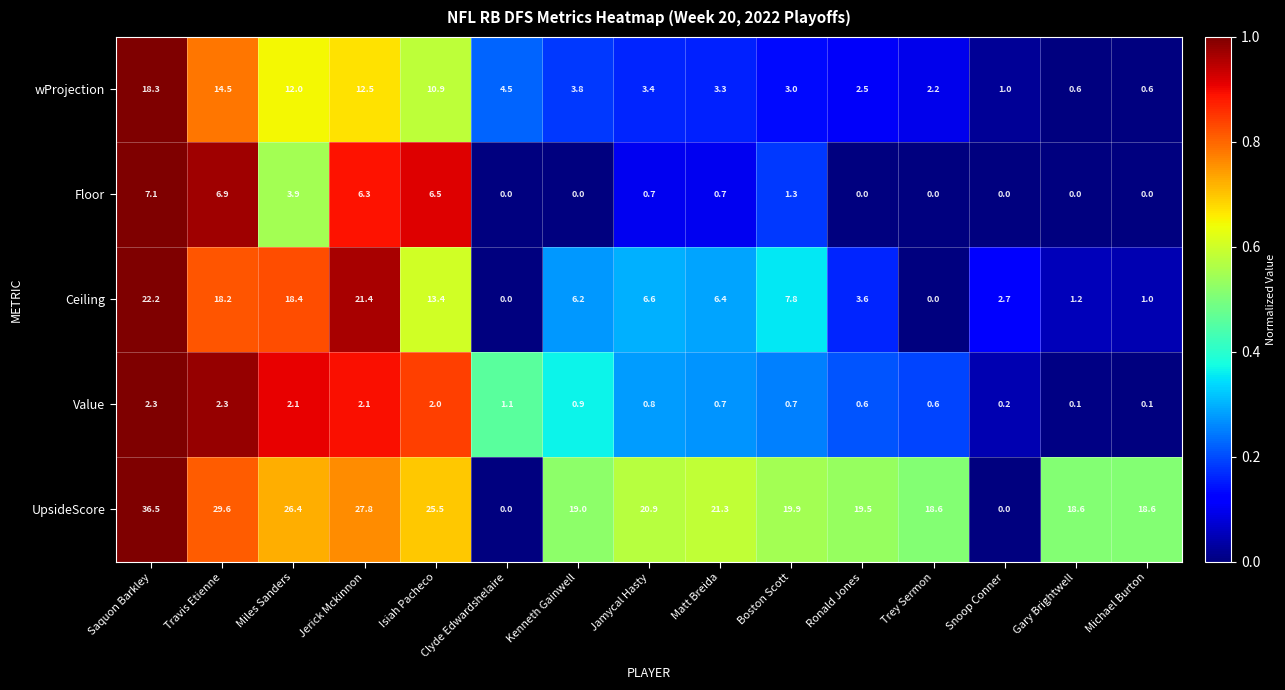

What is the maximum value for Ceiling?

22.2